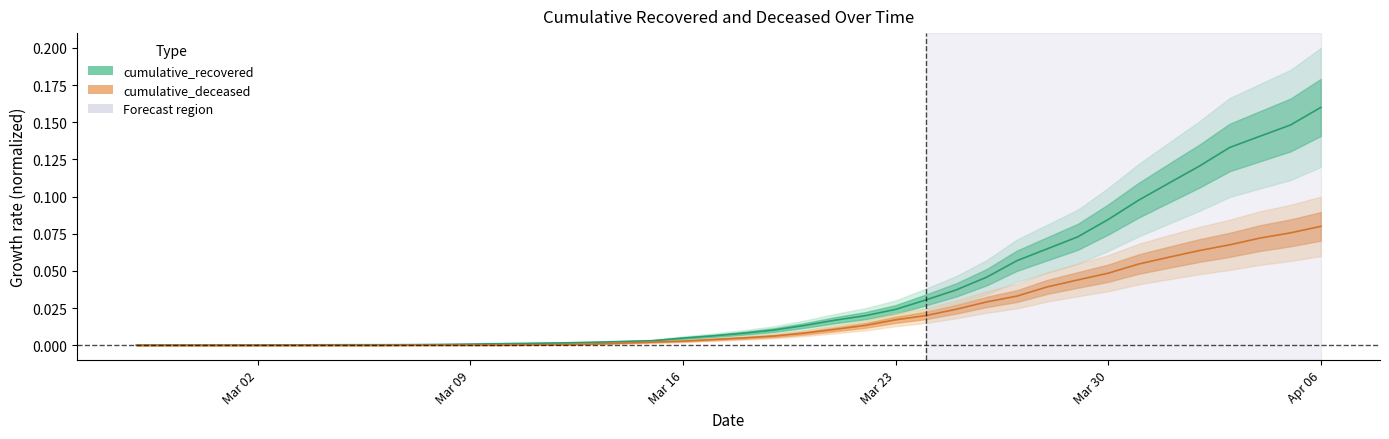

What is the maximum value for cumulative_deceased?

0.1